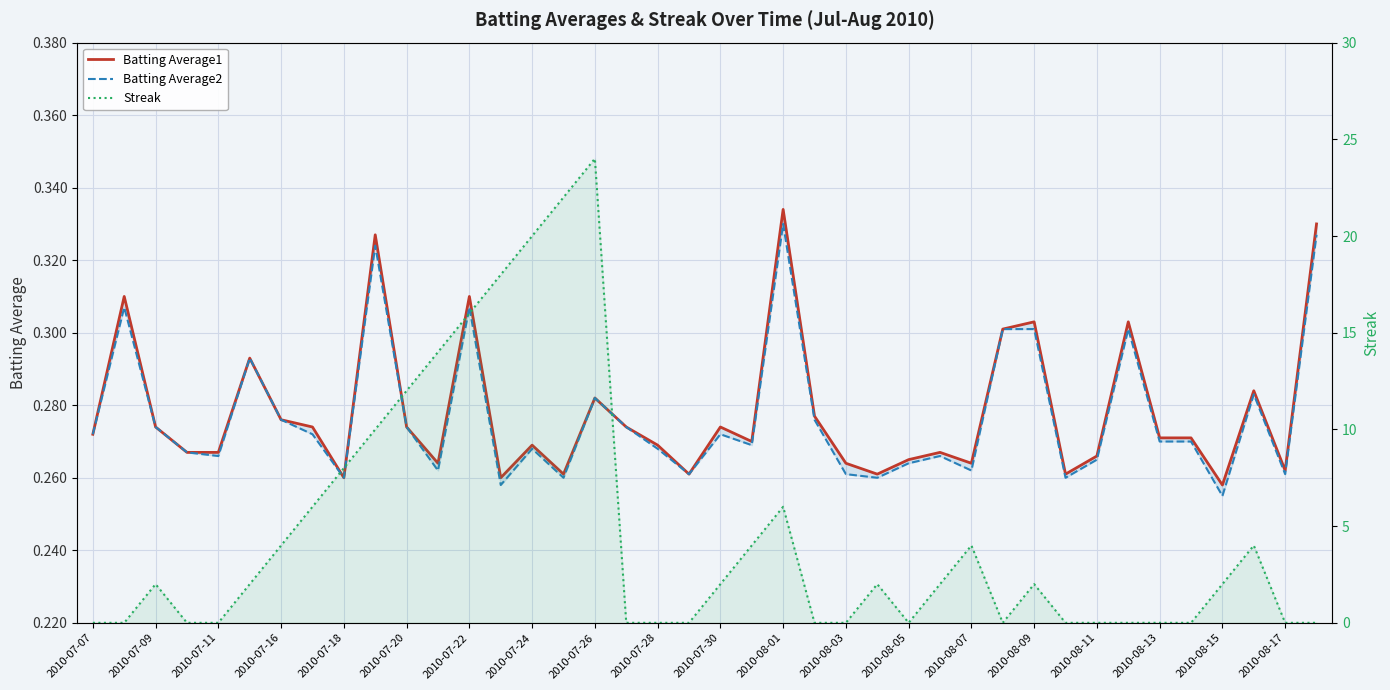

What position from the right is 25?

15